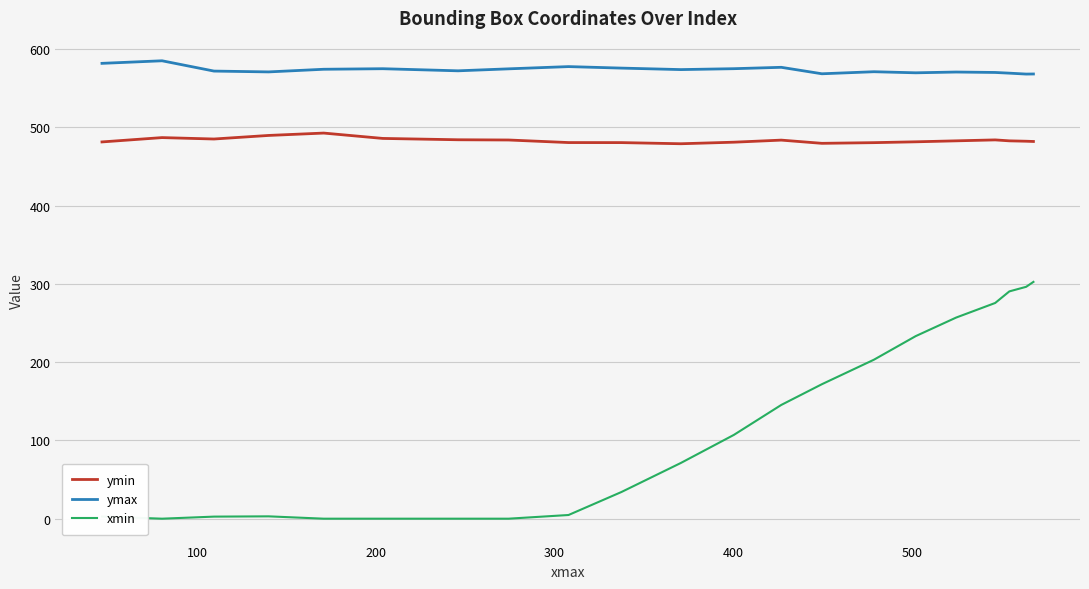

At 400, list the series in order from largest to smallest.

ymax, ymin, xmin